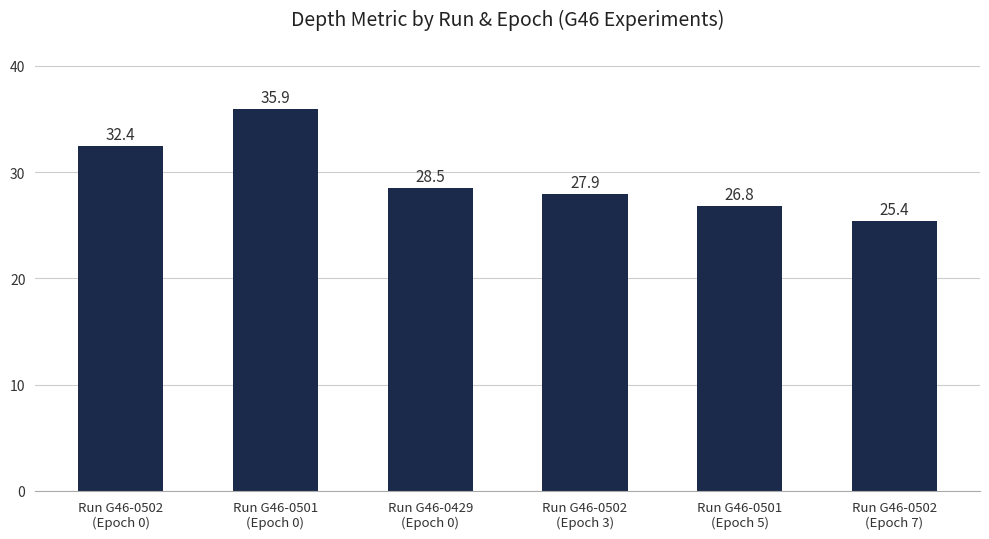

Reading left to right, extract all data points from this chart.

32.4	35.9	28.5	27.9	26.8	25.4